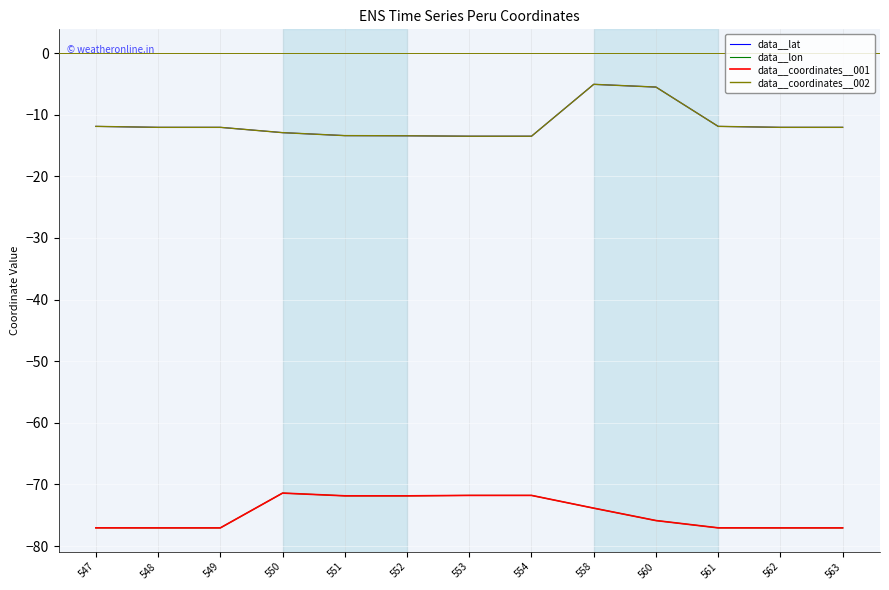

Does the chart display data point markers on the line(s)?

No